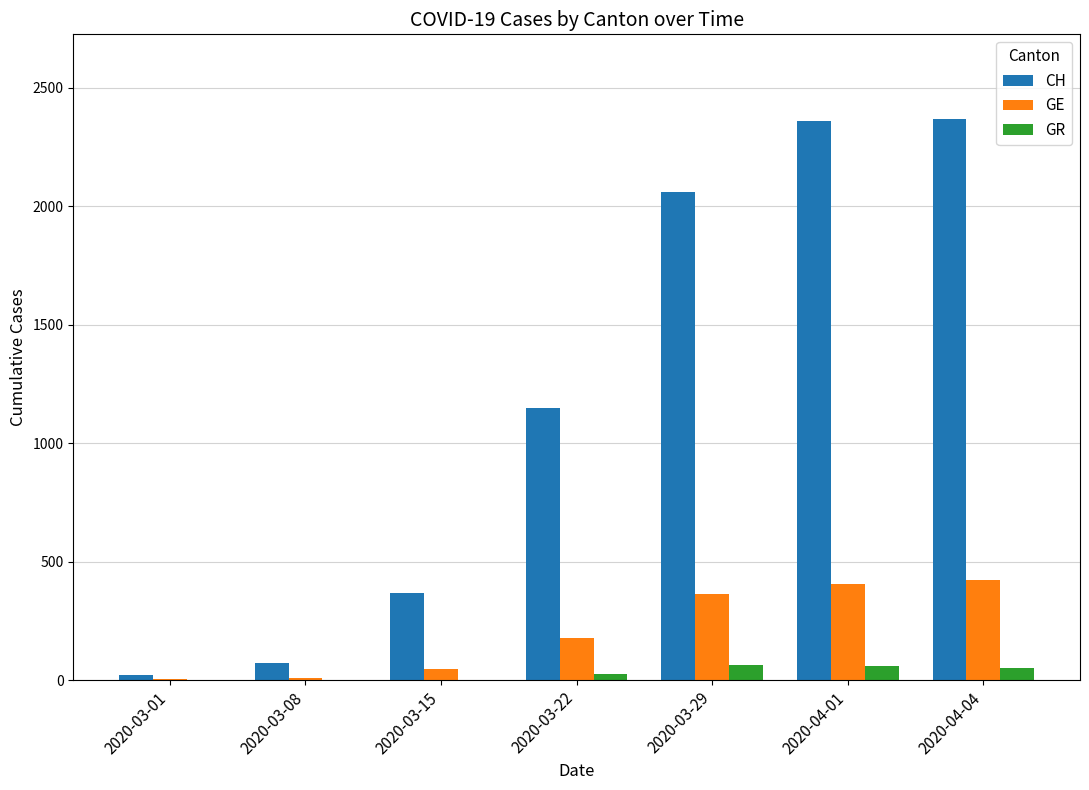

Between 2020-03-22 and 2020-03-29, which series saw the biggest shift?

CH